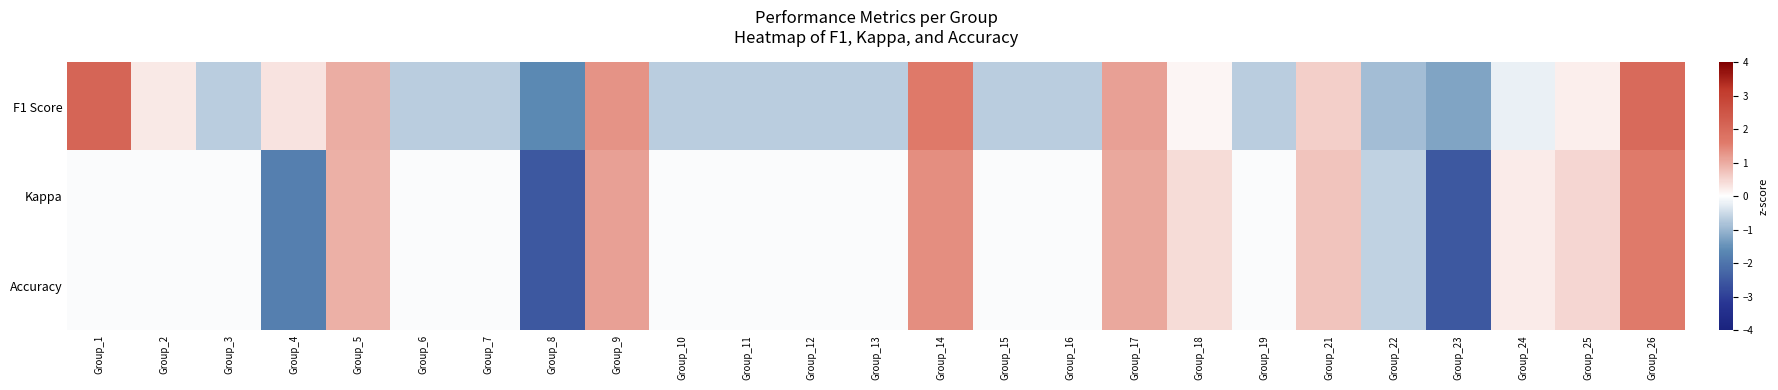

What is the maximum value shown in the chart?

2.1